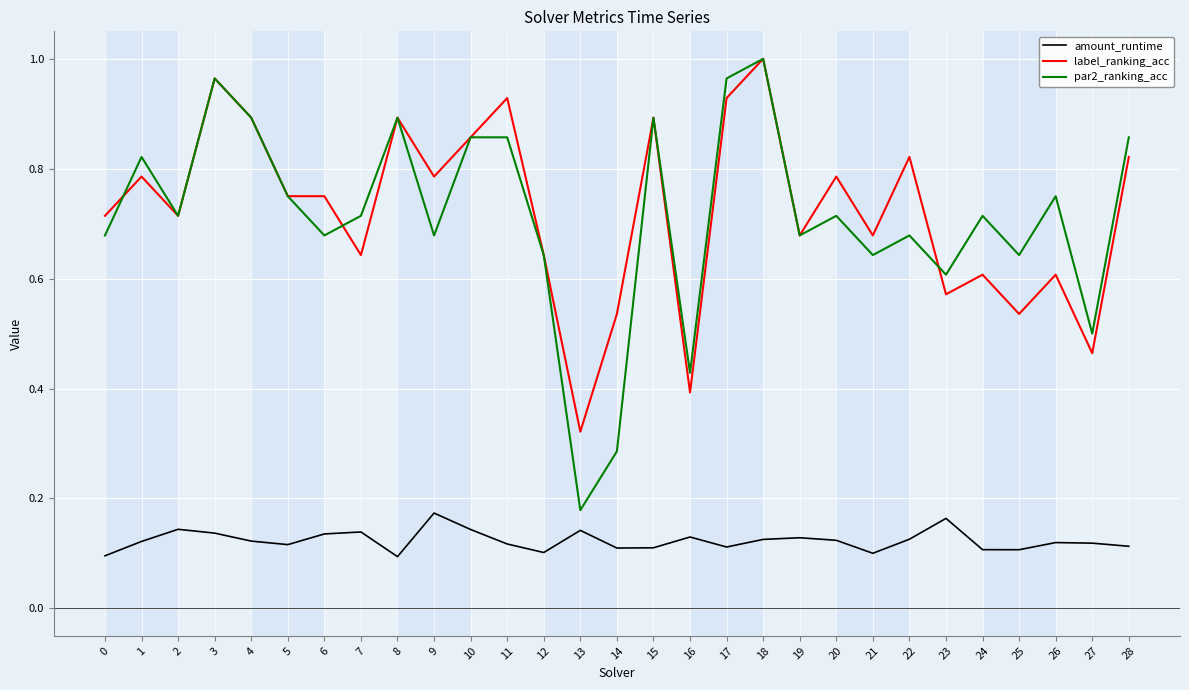

Where is label_ranking_acc nearest to the value 0?

13